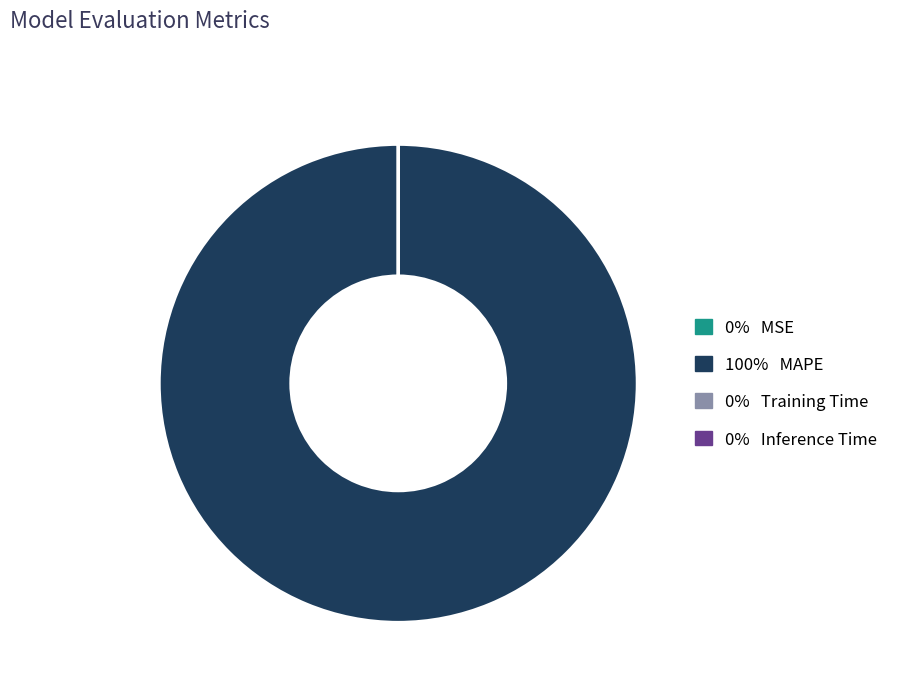

True or false: 100% MAPE accounts for 100% of the total.

True